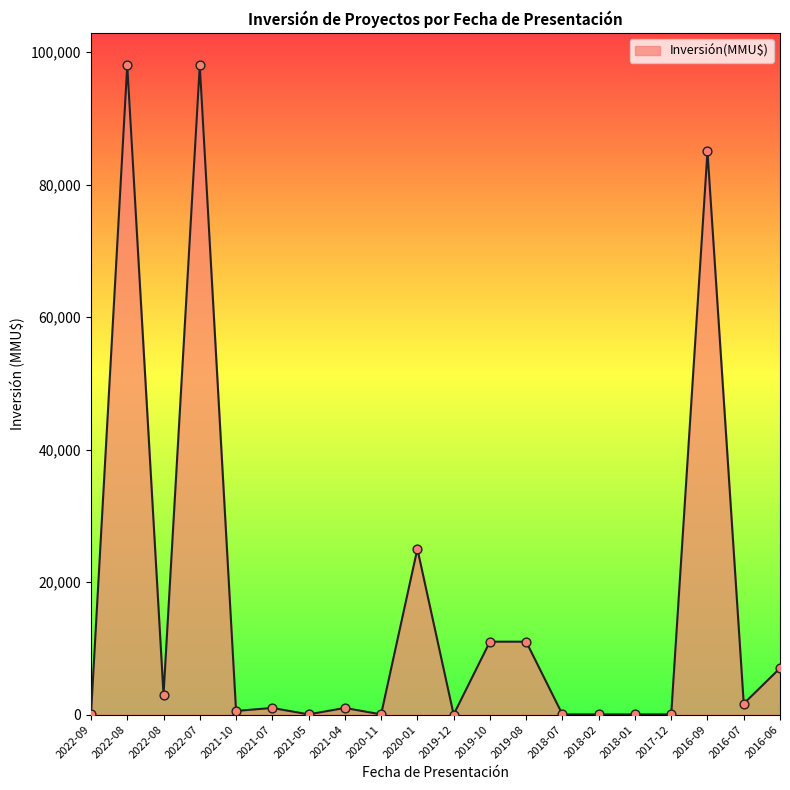

Is this an area chart (filled region under the line)?

Yes